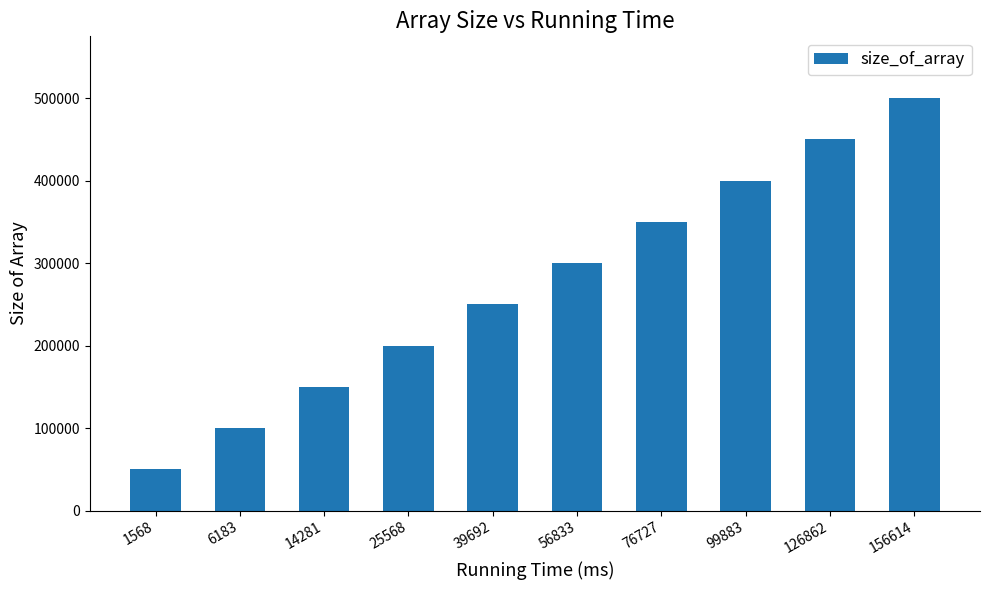

How many values are between 150000 and 400000?

6